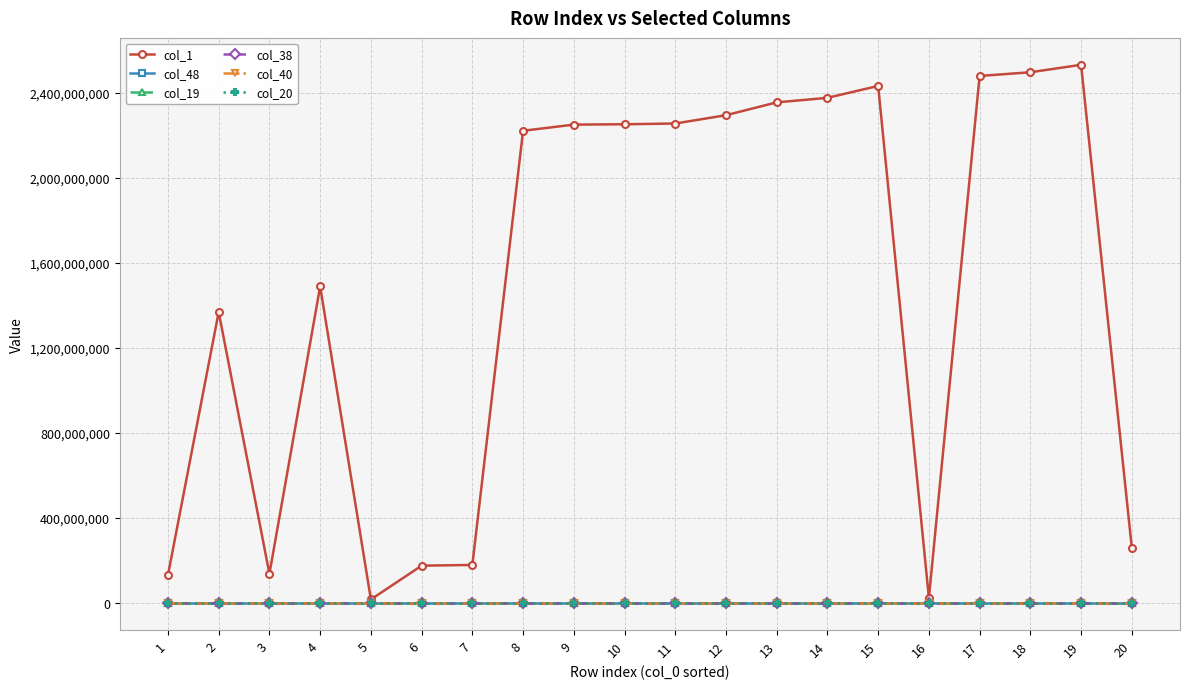

Is the value of col_20 at 18 greater than the value of col_1 at 3?

No